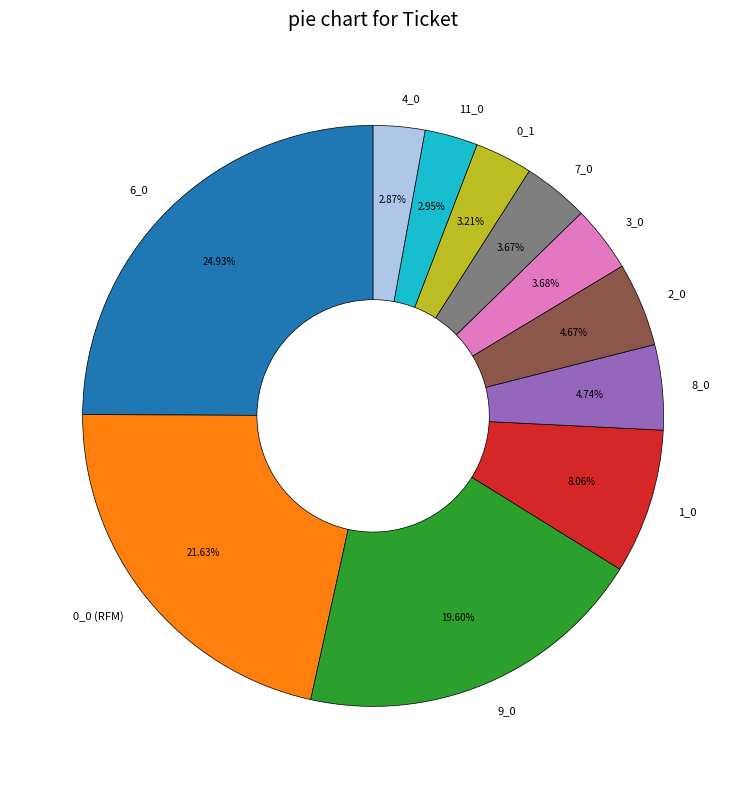

Does any single category account for the majority?

No